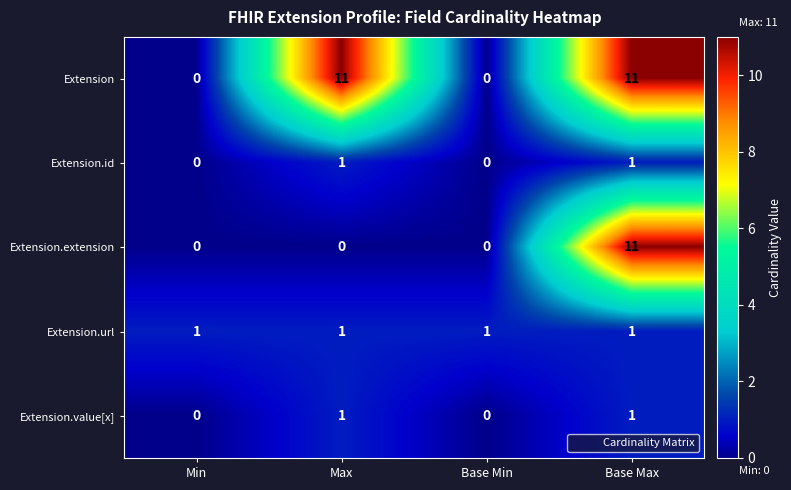

Between Max and Base Max, which series saw the biggest shift?

Extension.extension